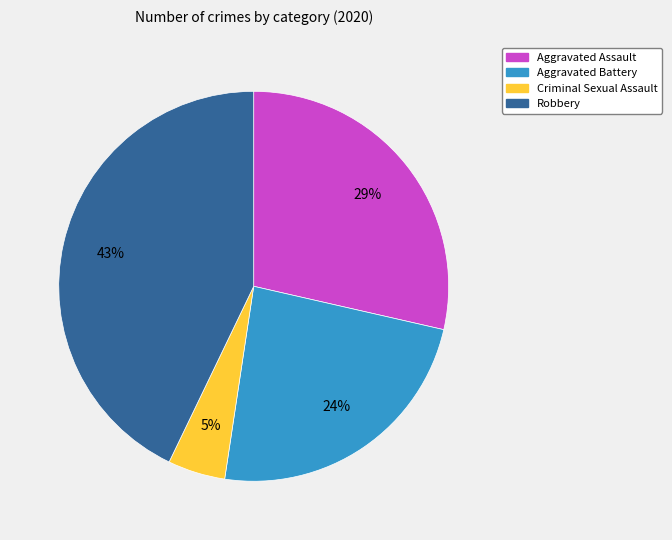

Count the number of slices in the pie.

4